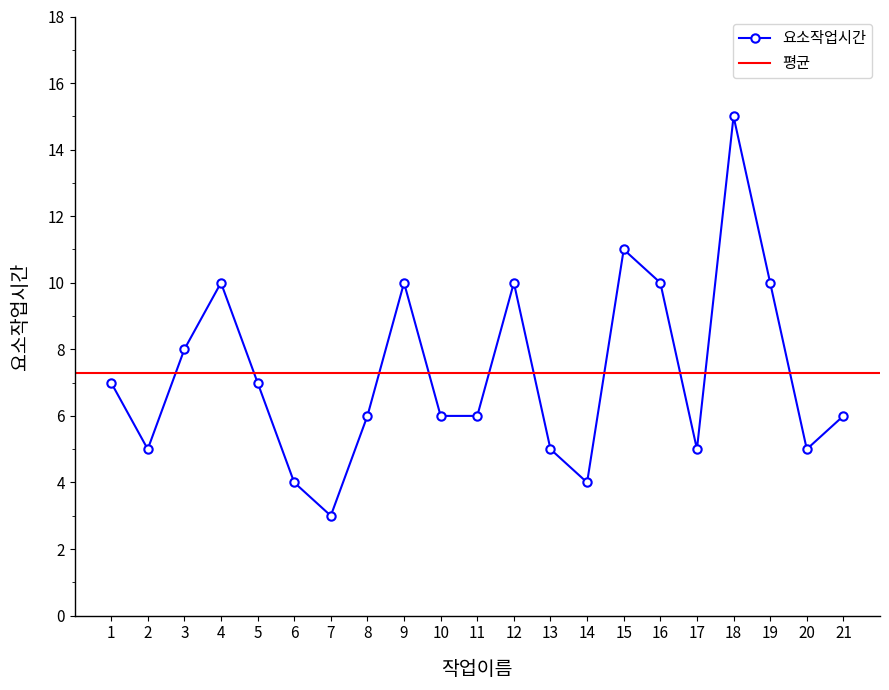

At which label does the data first exceed 6?

1